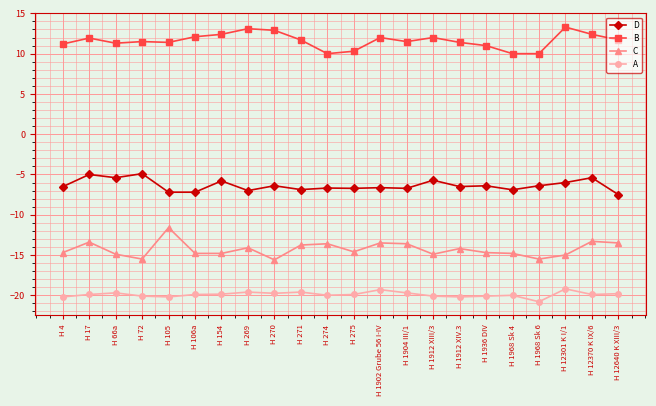

Does the chart have visible grid lines?

Yes